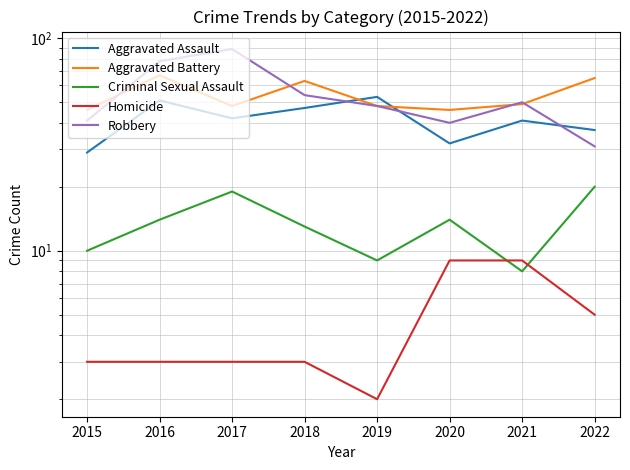

True or false: Homicide has more than 1 interior local peaks.

False